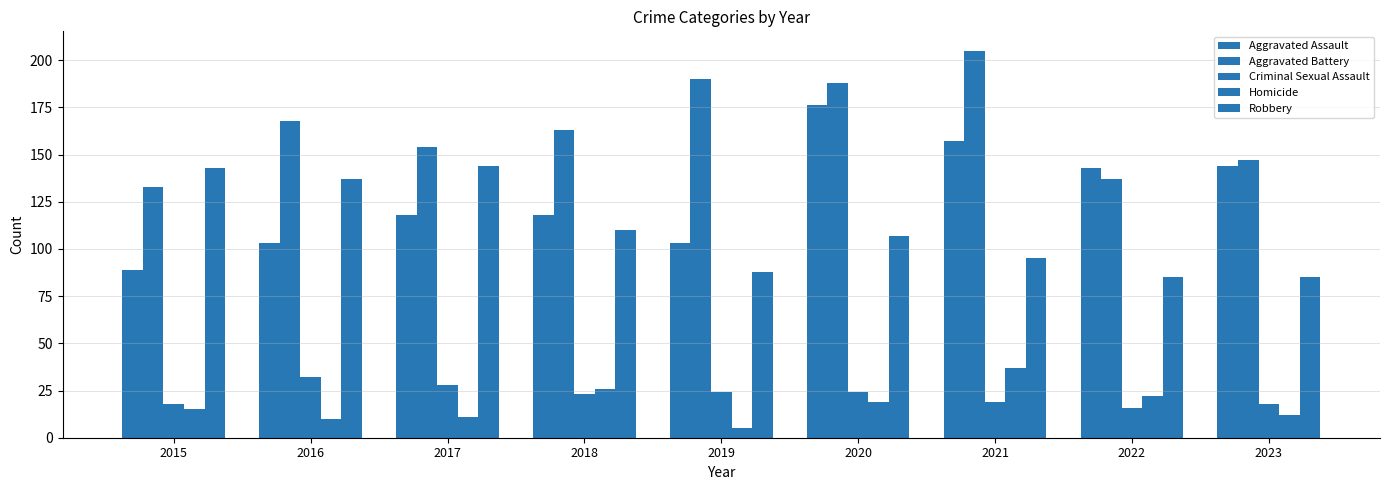

Count the number of data series in this chart.

5